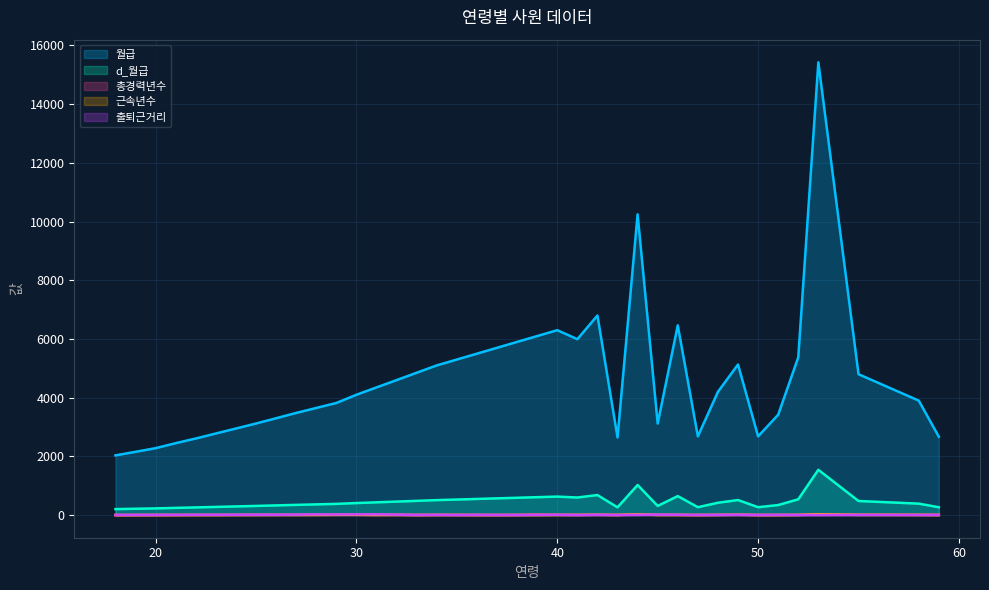

What are all the series names shown in the legend?

월급, d_월급, 총경력년수, 근속년수, 출퇴근거리